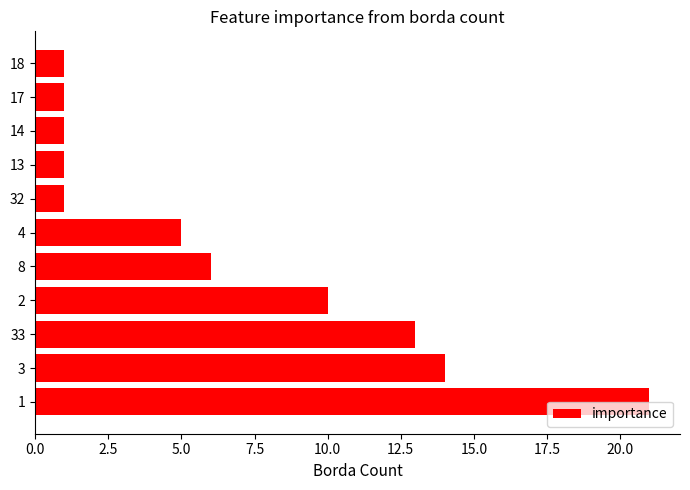

Approximately how many times larger is the value at 33 compared to 32?

13.0